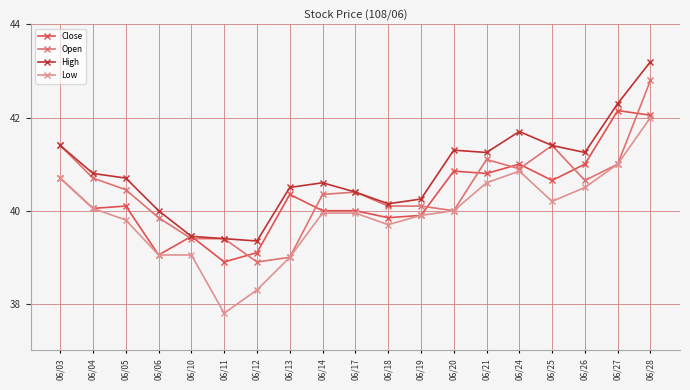

What is the approximate value of High at 06/27?

42.3